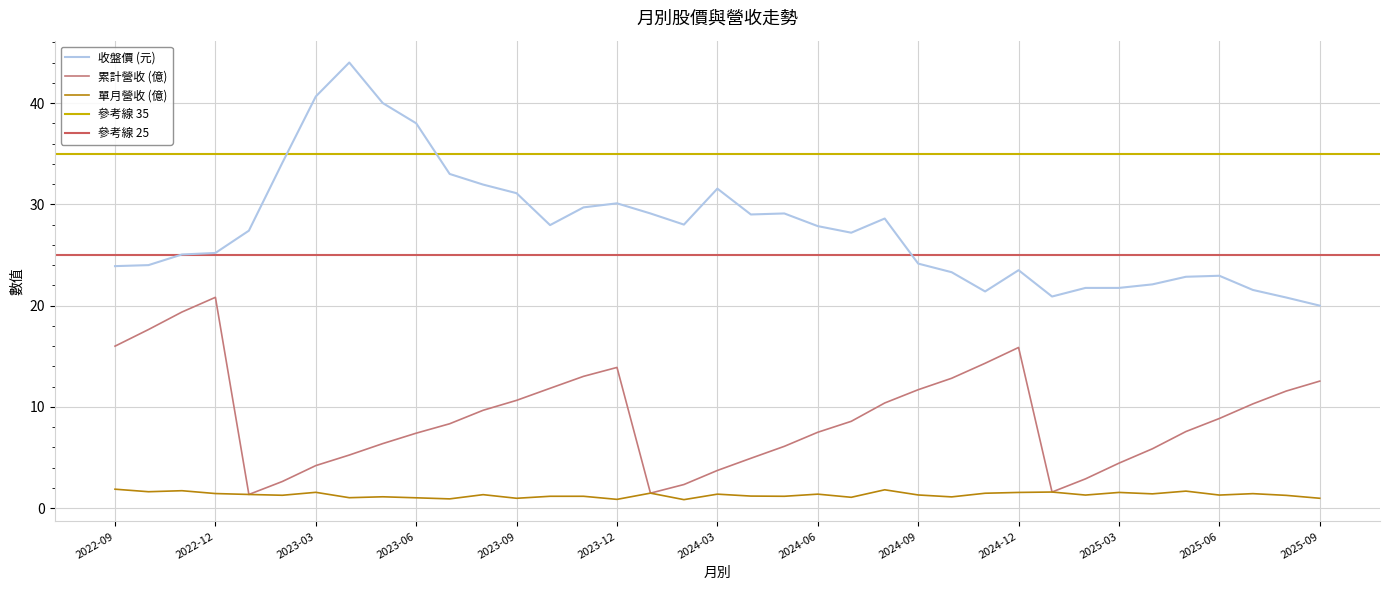

In 單月營收 (億), how many points are lower than both neighbors (excluding endpoints)?

13